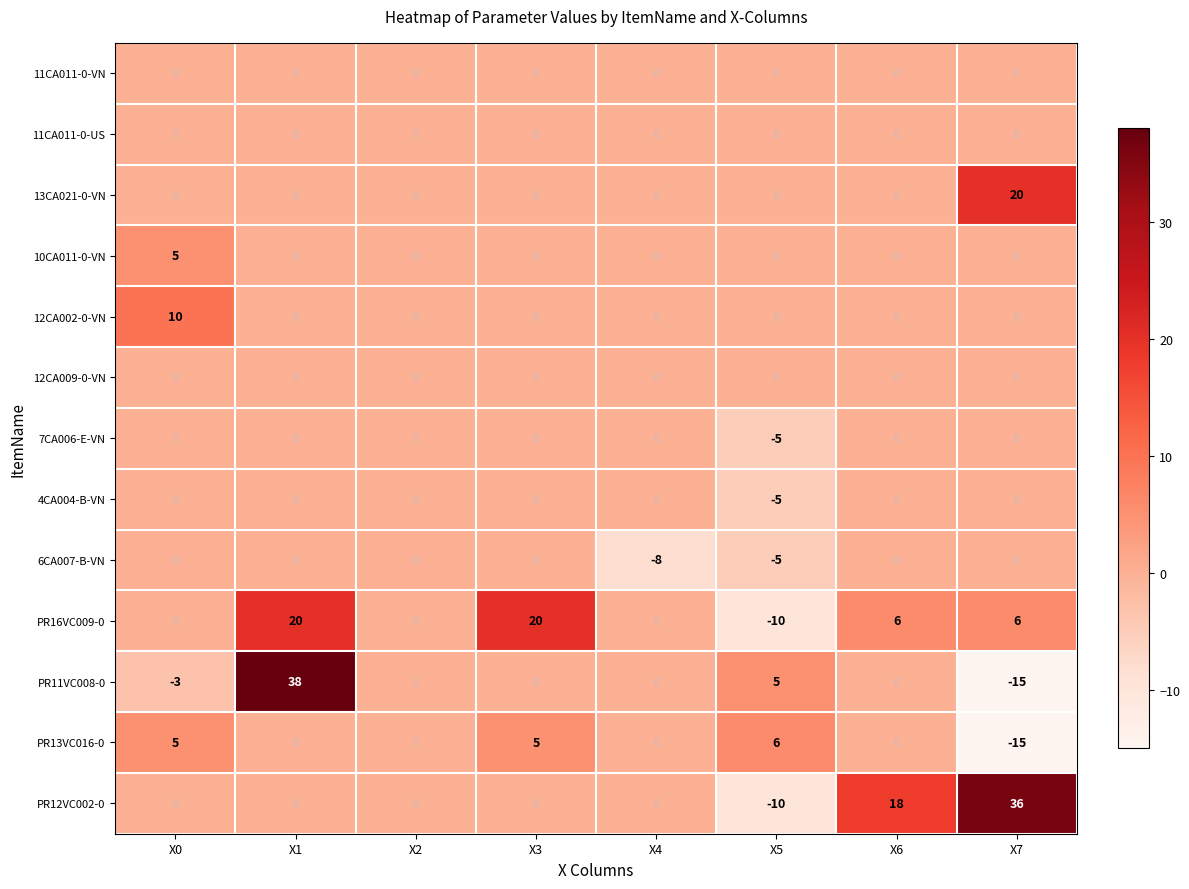

What is the sum of all PR16VC009-0 values?

42